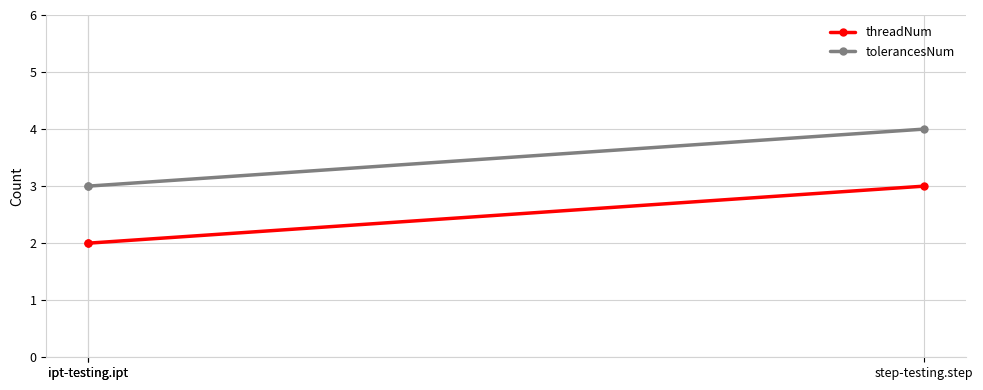

List the series in order of their overall mean, highest first.

tolerancesNum, threadNum